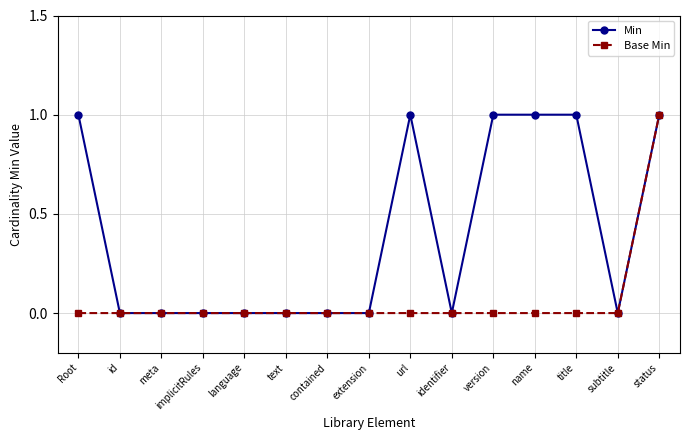

What is the label of the 7th point from the left?

contained